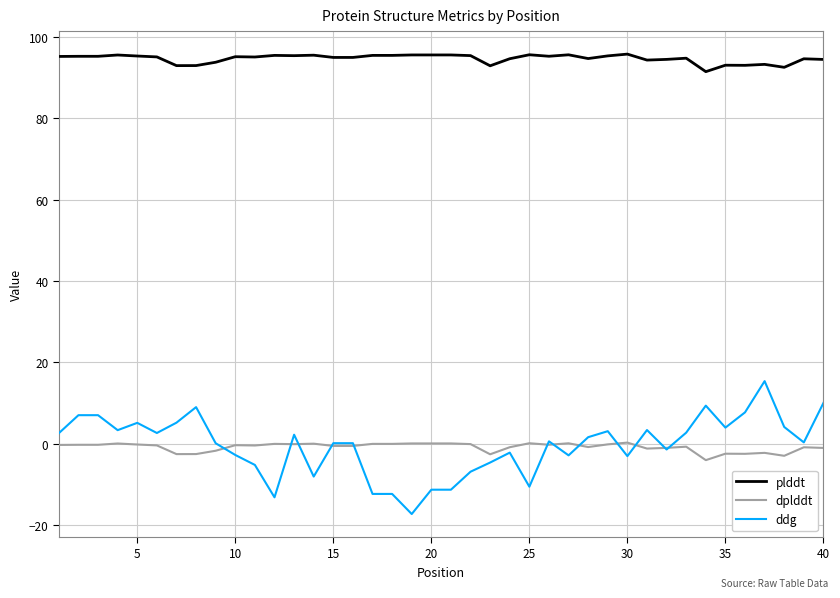

What is the difference between the maximum and minimum values in the dplddt series?

4.3